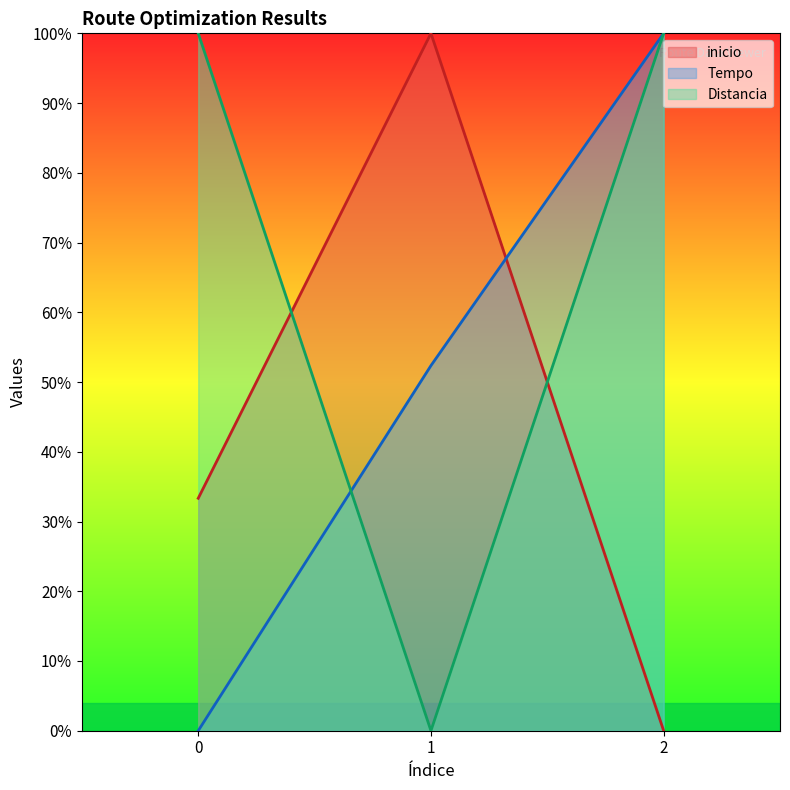

Which label corresponds to the largest value in the chart?

1